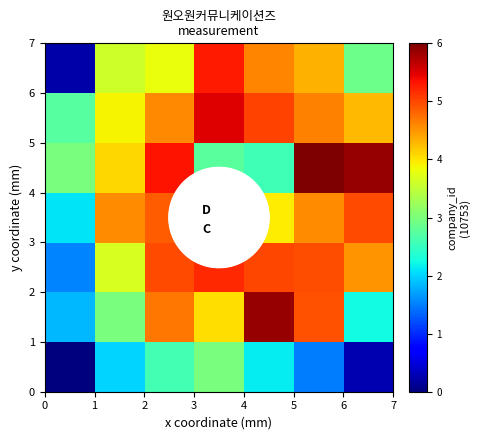

How many series are shown in this chart?

7